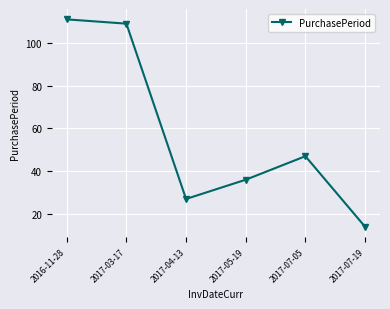

What is the greatest value displayed?

111